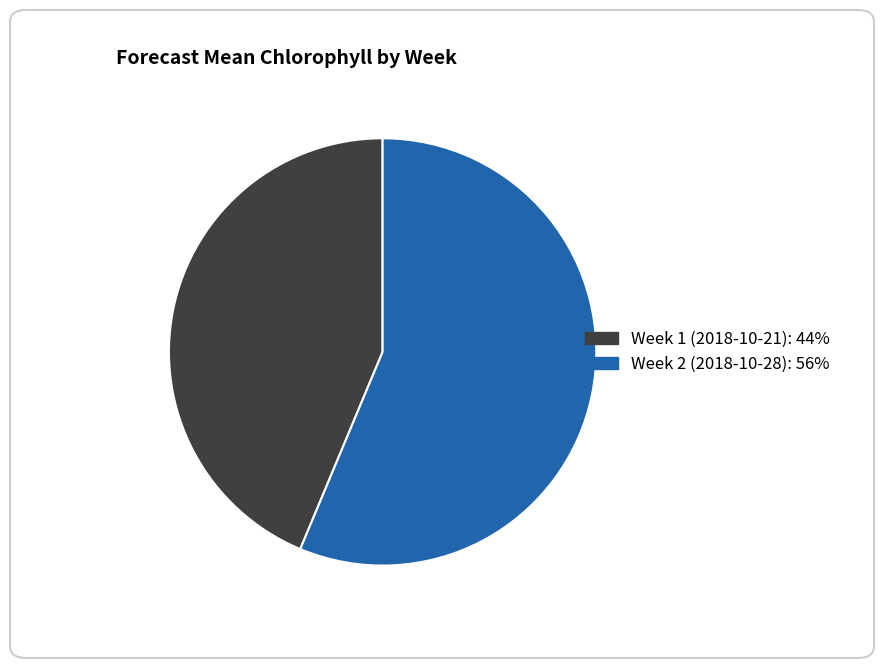

Which has a higher value, Week 1 (2018-10-21) or Week 2 (2018-10-28)?

Week 2 (2018-10-28)